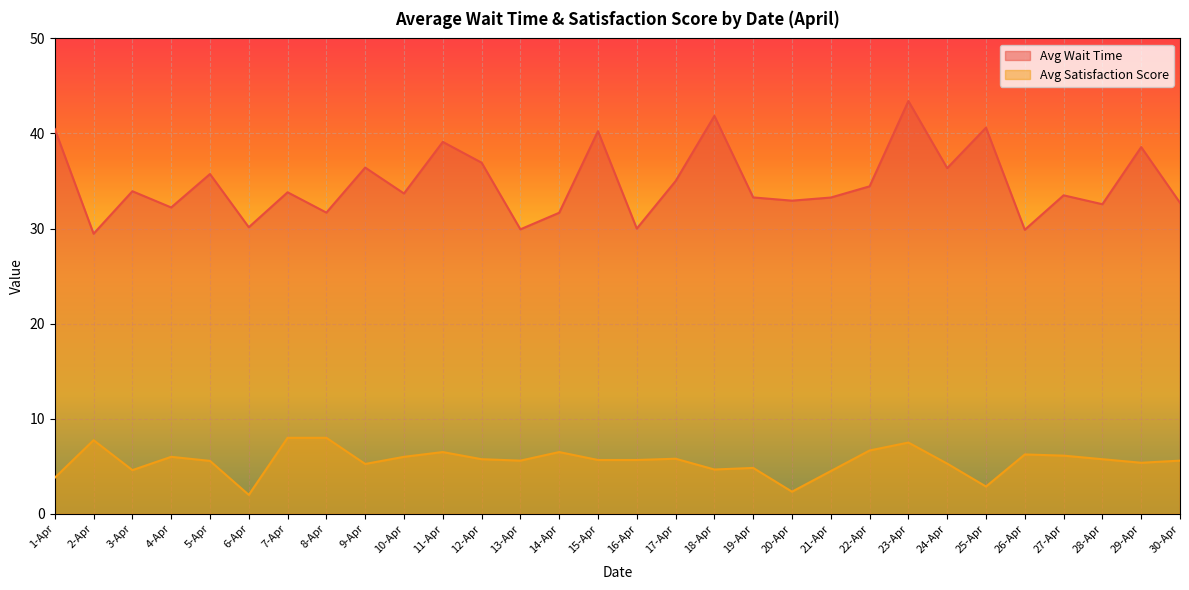

Rank the categories by Avg Wait Time value from highest to lowest.

23-Apr, 18-Apr, 25-Apr, 1-Apr, 15-Apr, 11-Apr, 29-Apr, 12-Apr, 9-Apr, 24-Apr, 5-Apr, 17-Apr, 22-Apr, 3-Apr, 7-Apr, 10-Apr, 27-Apr, 19-Apr, 21-Apr, 20-Apr, 30-Apr, 28-Apr, 4-Apr, 8-Apr, 14-Apr, 6-Apr, 16-Apr, 13-Apr, 26-Apr, 2-Apr